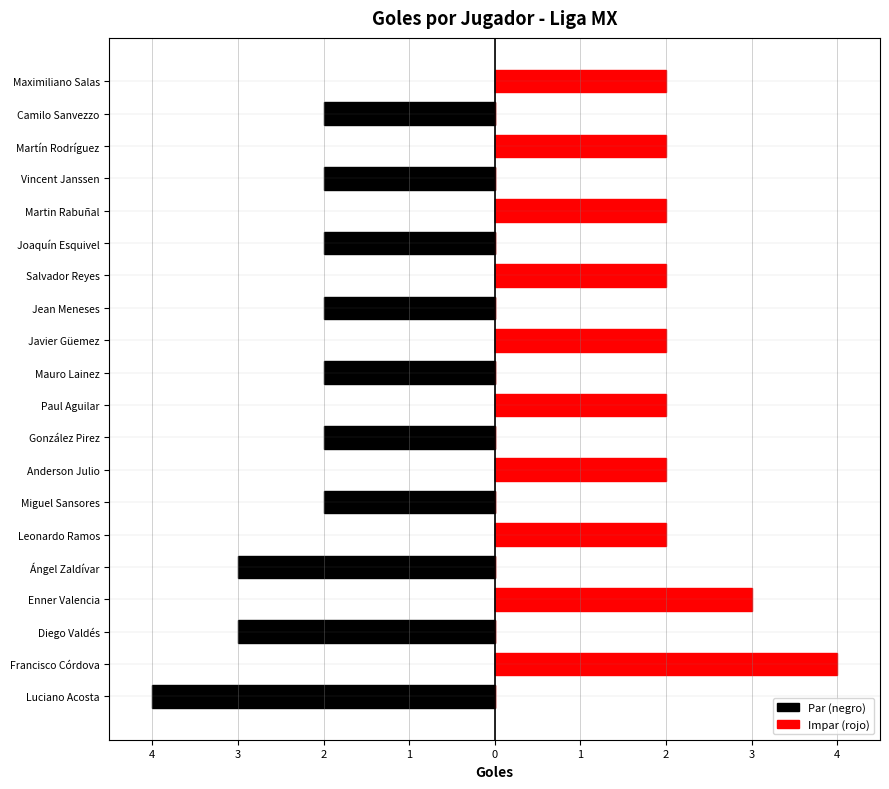

How many data points in Impar (rojo) are above 2?

2